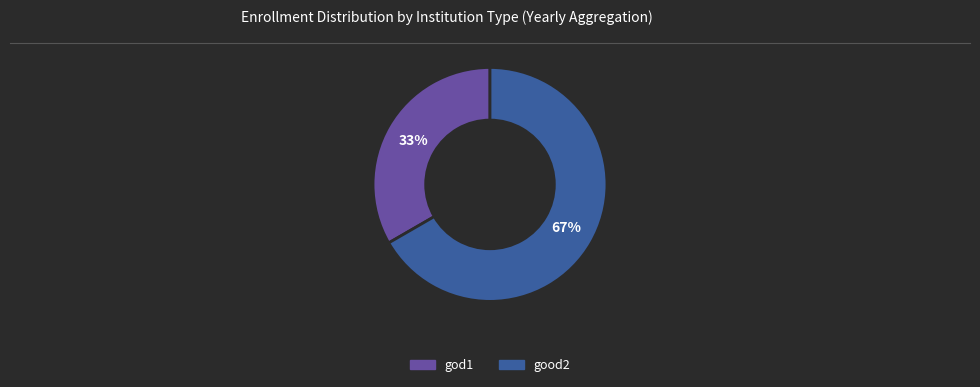

How many segments does this pie chart have?

2